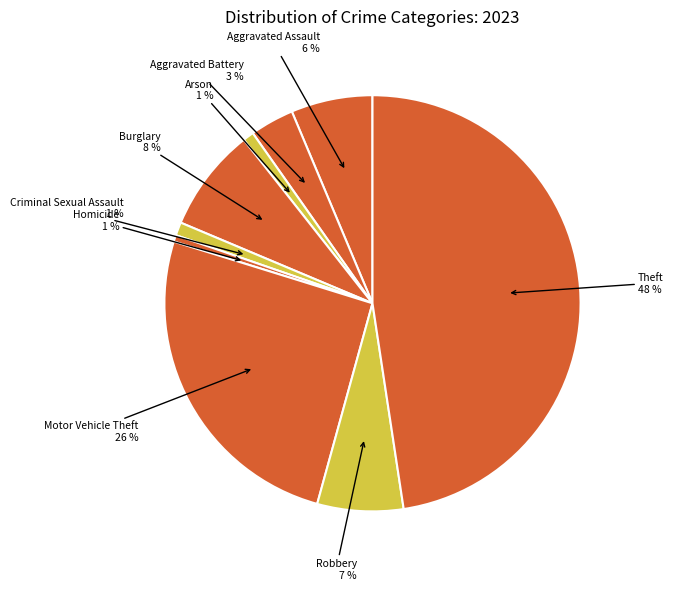

To the nearest percent, what portion does Aggravated Battery represent?

3%